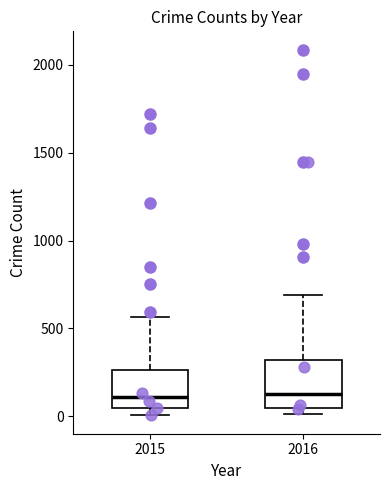

Which box is the tallest, from its lower edge to its upper edge?

2016